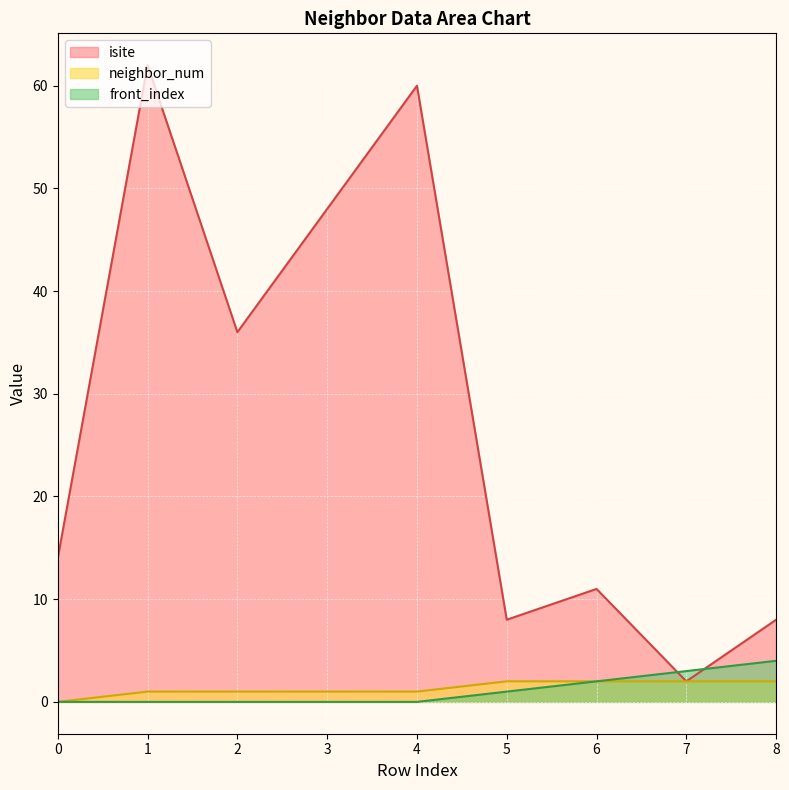

Rank the series by their maximum value, from lowest to highest.

neighbor_num, front_index, isite